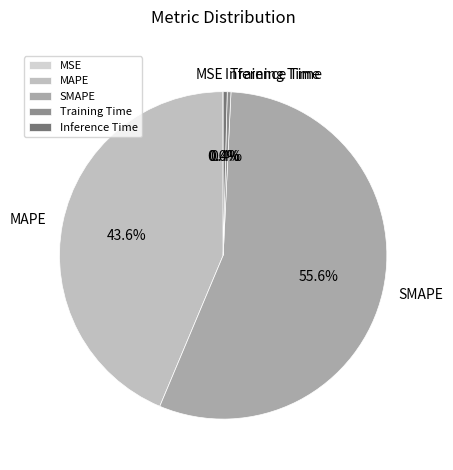

Does SMAPE represent more than half of the total?

Yes